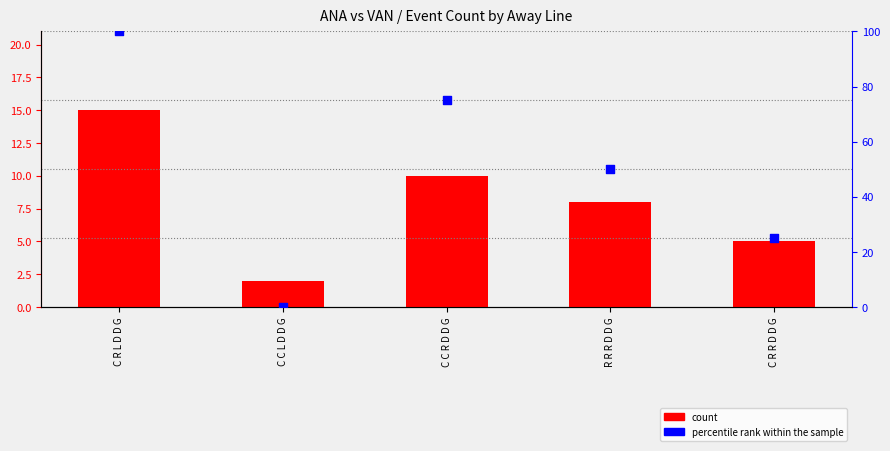

What is the total value across all series at C R L D D G?

115